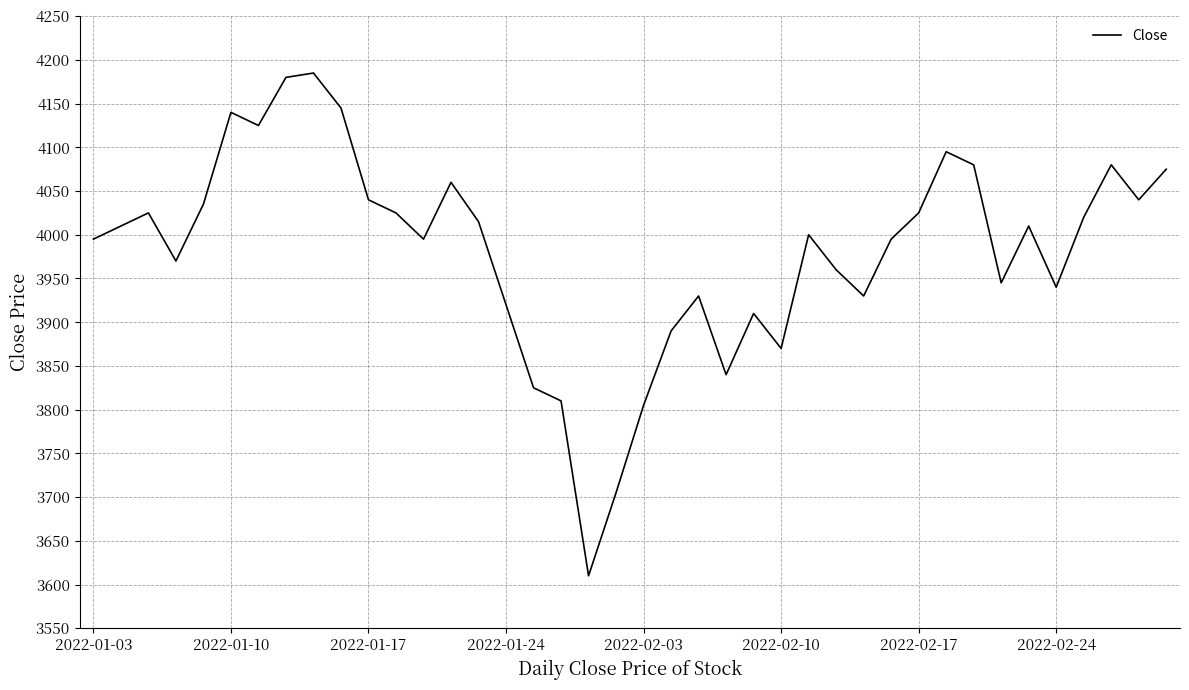

What is the greatest value displayed?

4185